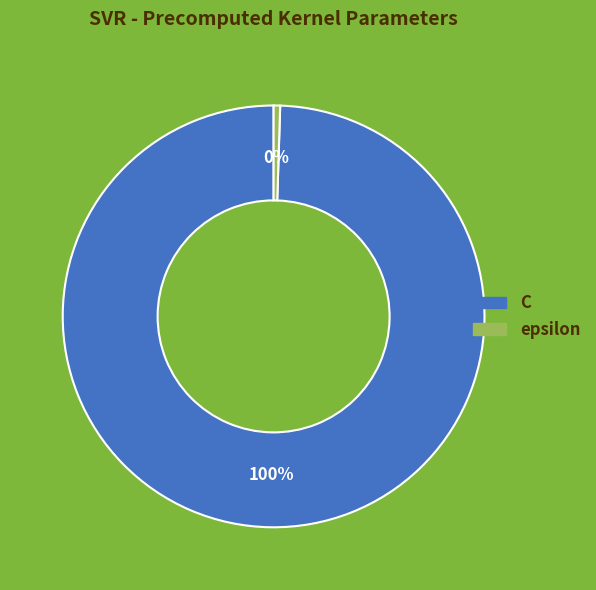

Is the sum of C and epsilon greater than half?

Yes